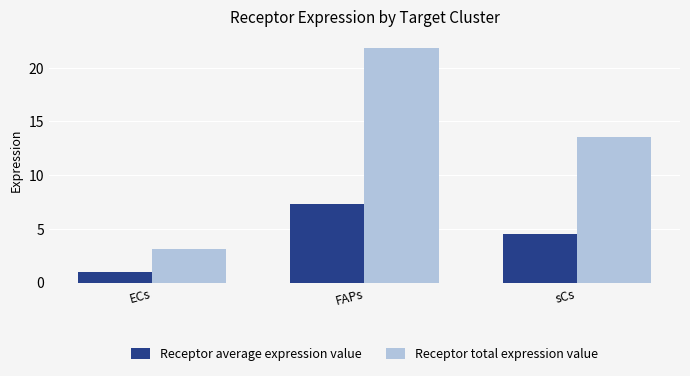

Is it true that Receptor total expression value equals 35.9 at FAPs?

False